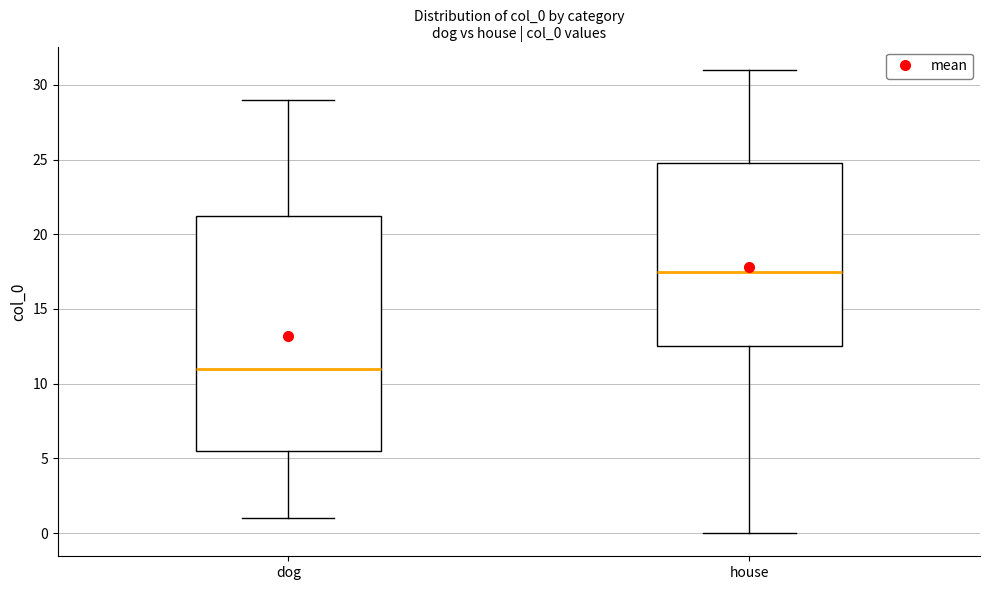

Reading left to right, transcribe this box plot: for each box, give where its median line is, the range the box spans, and where its two whiskers end, as read against the y-axis. The values are not printed on the chart, so give them approximately, as read against the axis.

dog: median 11.0, box 5.5 to 21.5, whiskers 1.0 to 29.0
house: median 17.5, box 12.5 to 25.0, whiskers 0.0 to 31.0